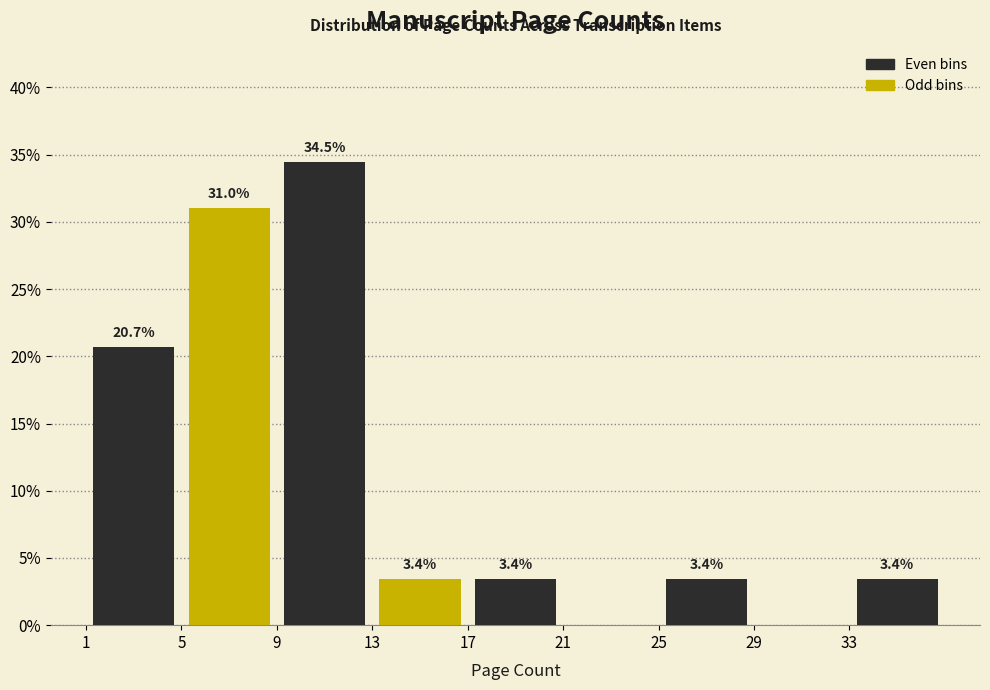

Over which range of the x-axis is the bar tallest?

9 to 13